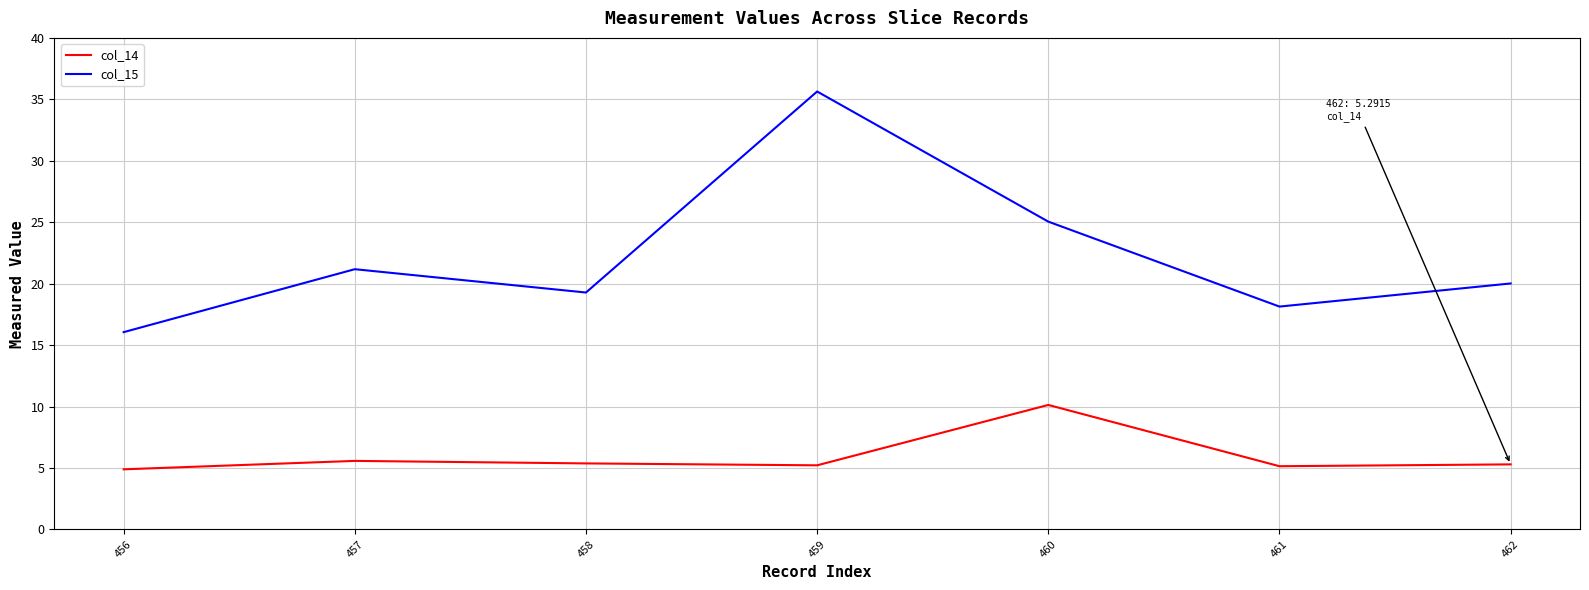

The value of col_15 at 457 is 28.9. True or false?

False